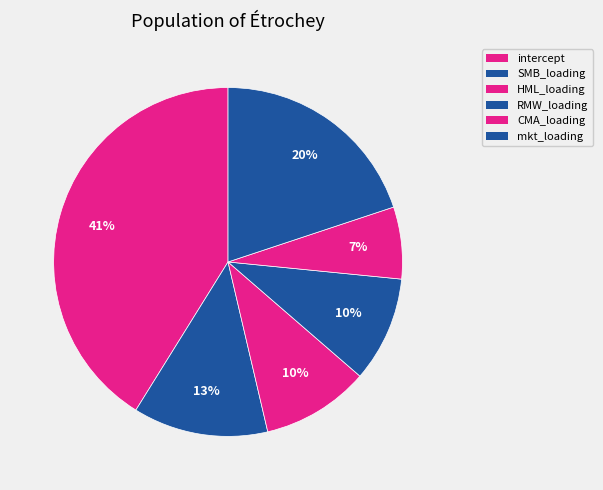

Which slice is the smallest?

CMA_loading